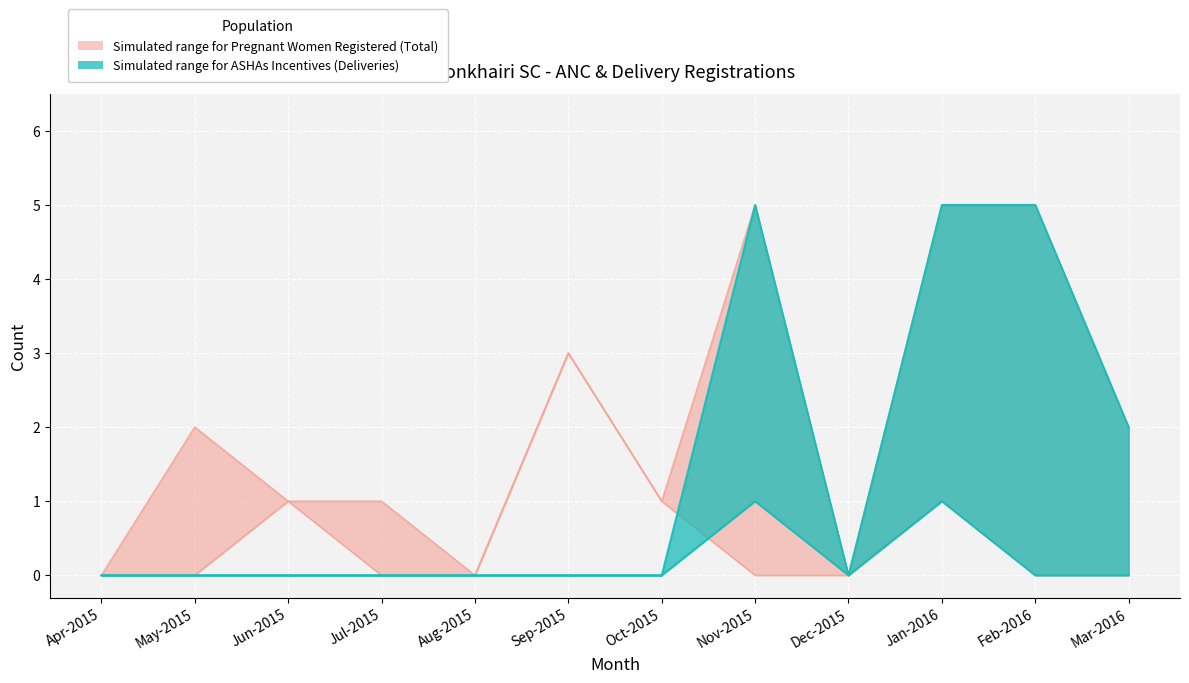

Reading left to right, what are all the values shown in this chart?

Mothers (upper): 0	2	1	1	0	3	1	5	0	5	5	2
Mothers (lower): 0	0	1	0	0	3	1	0	0	1	0	0
ASHAs (upper): 0	0	0	0	0	0	0	5	0	5	5	2
ASHAs (lower): 0	0	0	0	0	0	0	1	0	1	0	0